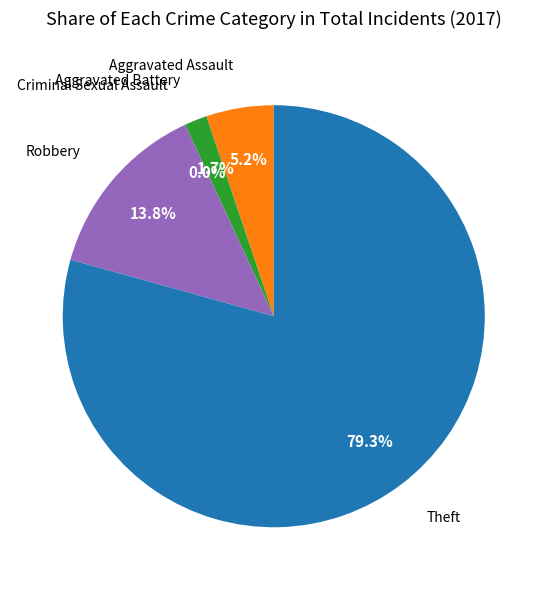

What is the smallest slice in the pie chart?

Criminal Sexual Assault